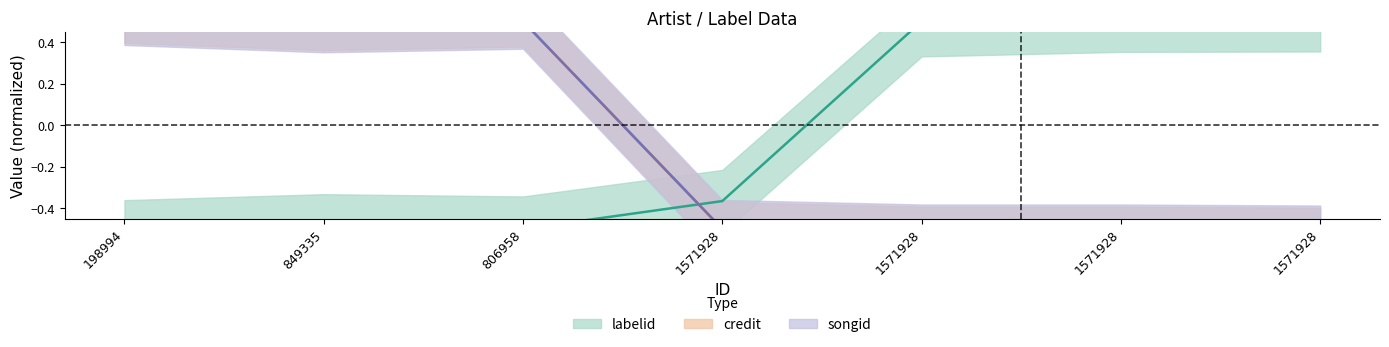

What is the label of the 4th point from the right?

1571928